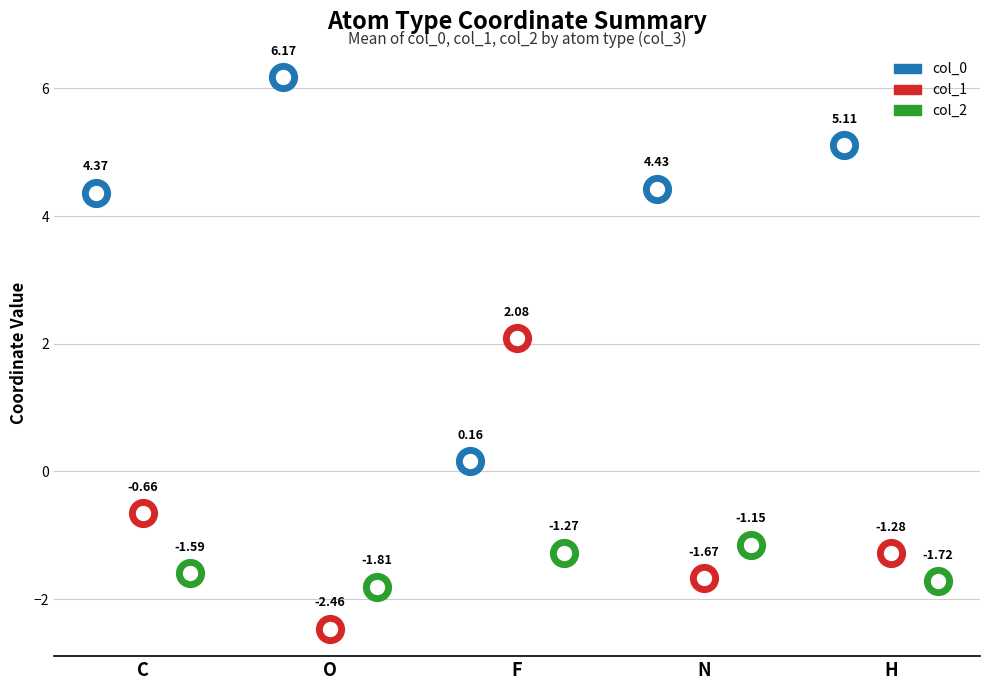

Which series has the largest Y range (max minus min)?

col_0